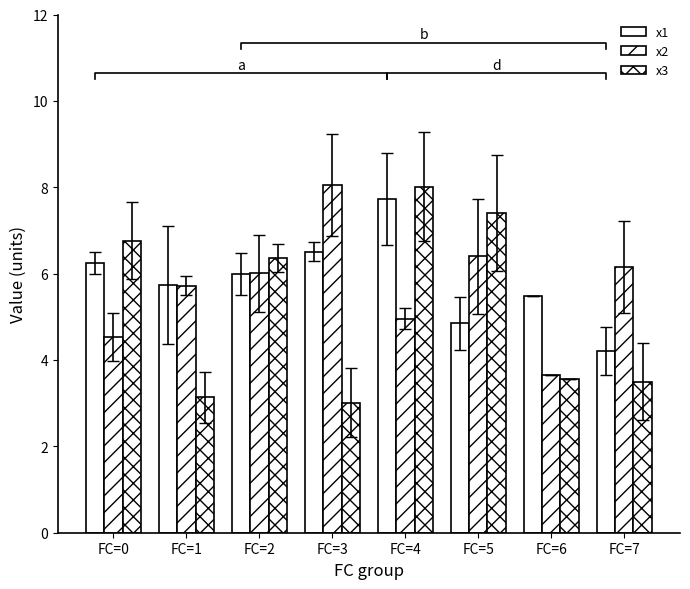

Is the value of x1 at FC=5 greater than the value of x3 at FC=0?

No